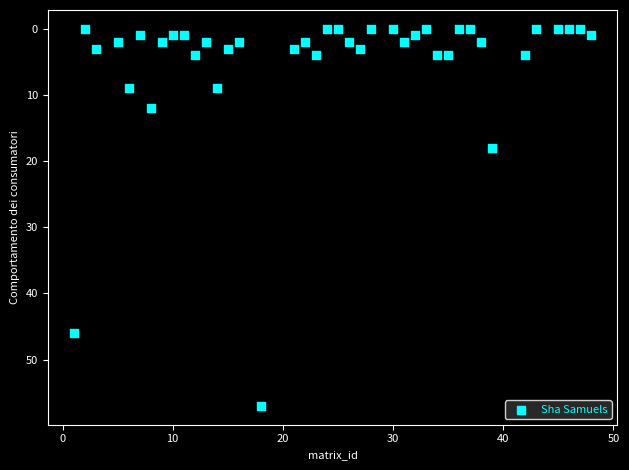

What Y value in the scatter plot is closest to 28?

18